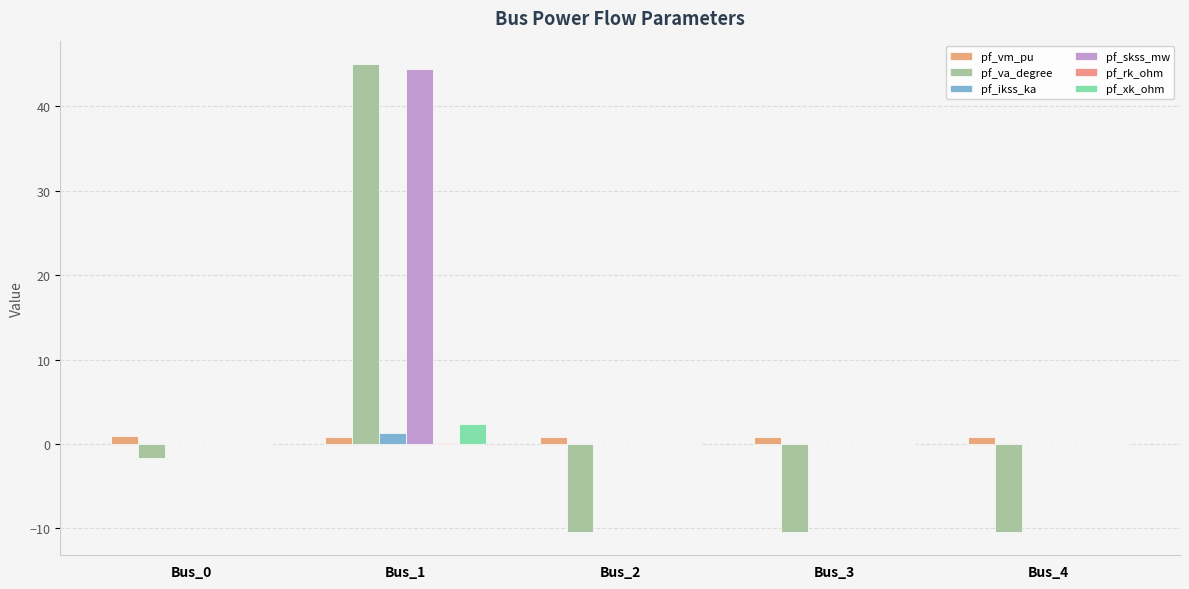

How many series are shown in this chart?

6